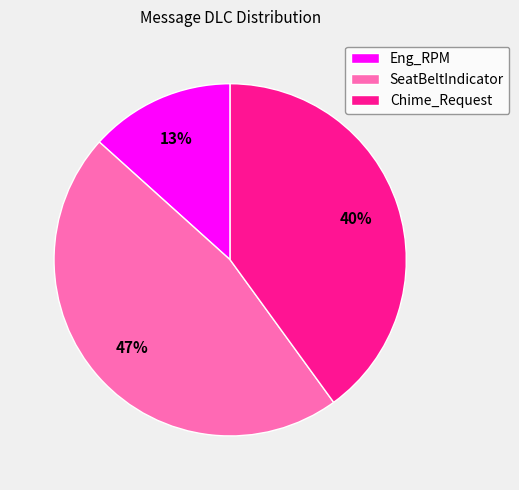

To the nearest percent, what is the combined percentage of Chime_Request and Eng_RPM?

53%